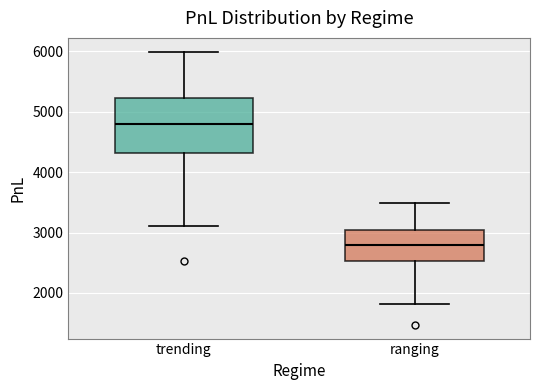

Which box is the tallest, from its lower edge to its upper edge?

trending